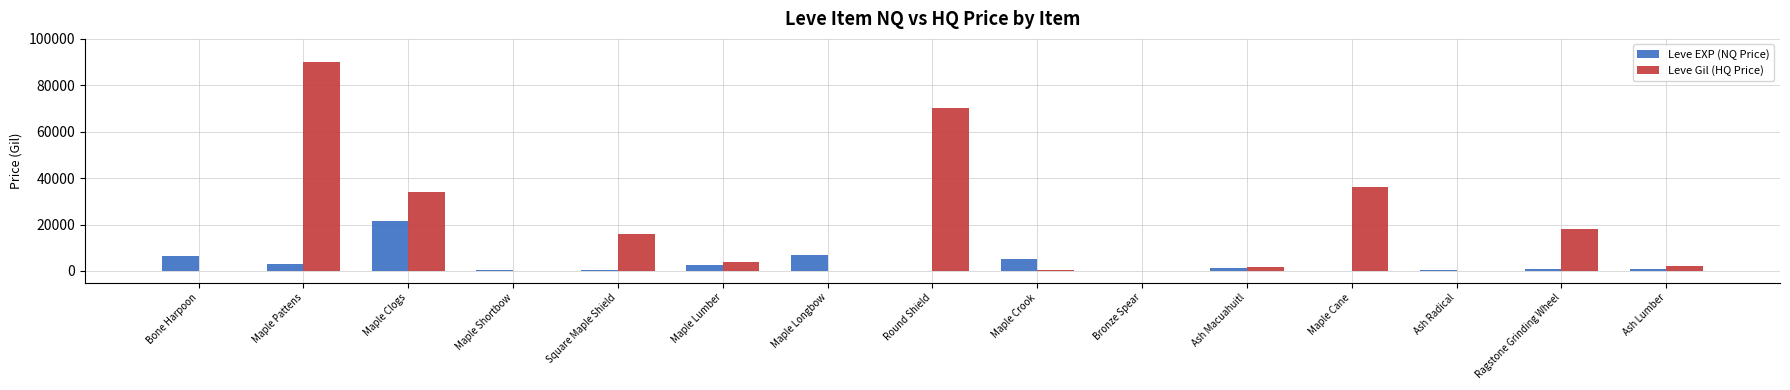

Is it true that Leve Gil (HQ Price) equals 33458.5 at Round Shield?

False